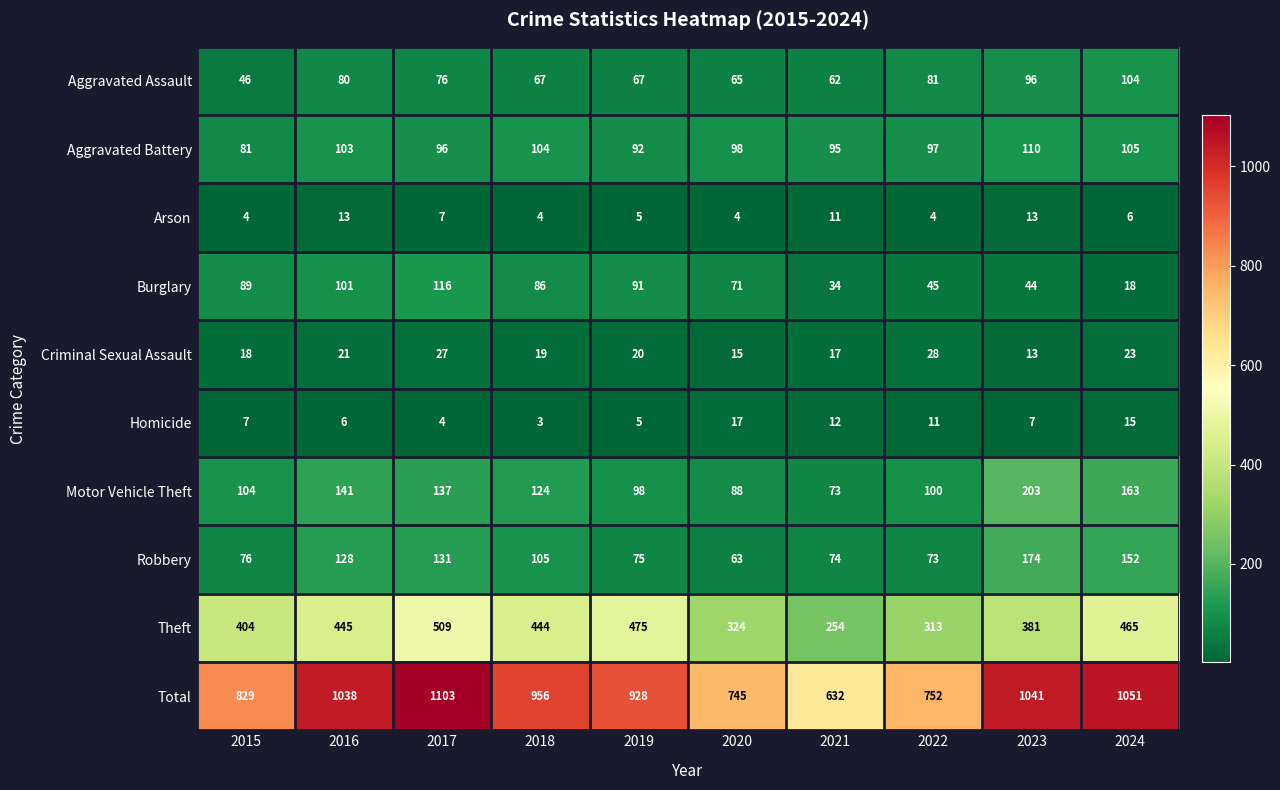

How many data points in Burglary are less than 86?

5